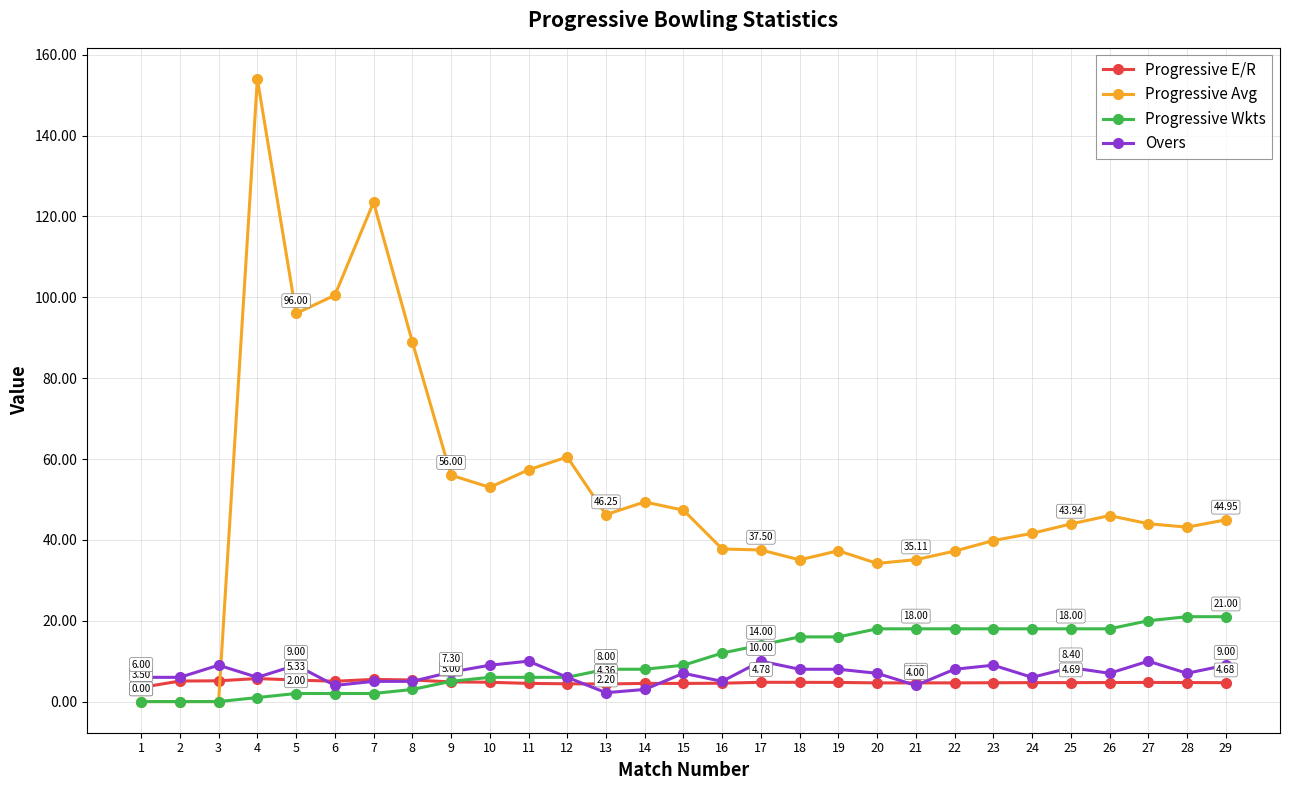

What is the average value of the Progressive Avg series?

51.4